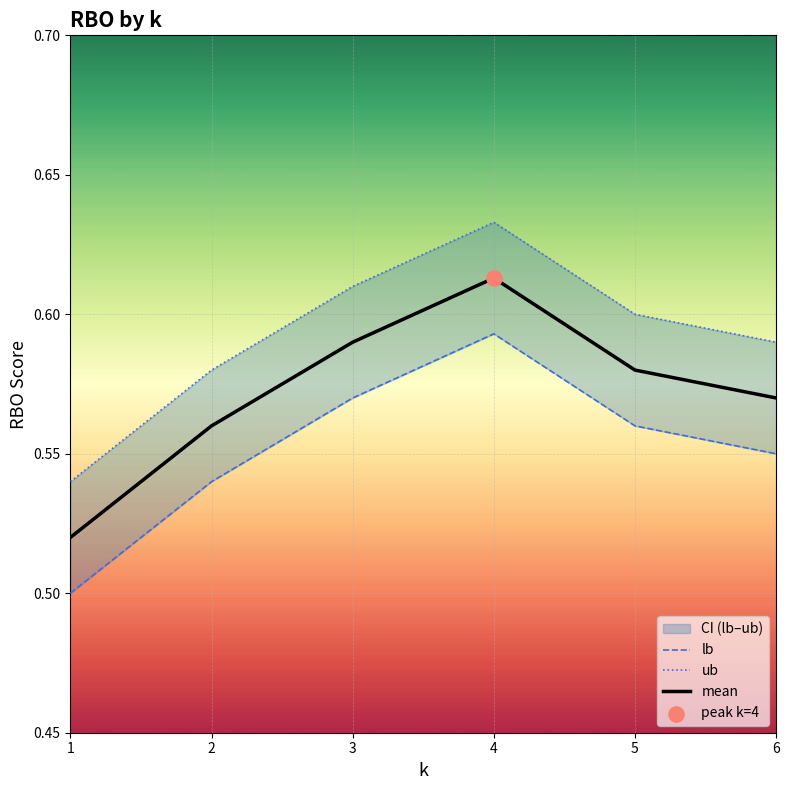

At how many categories does at least one series exceed 0?

6